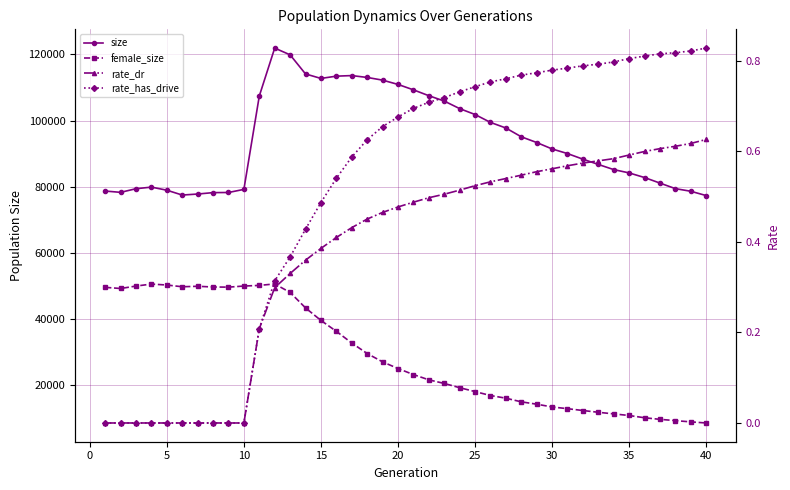

The value of rate_has_drive at 37 is 0.3. True or false?

False